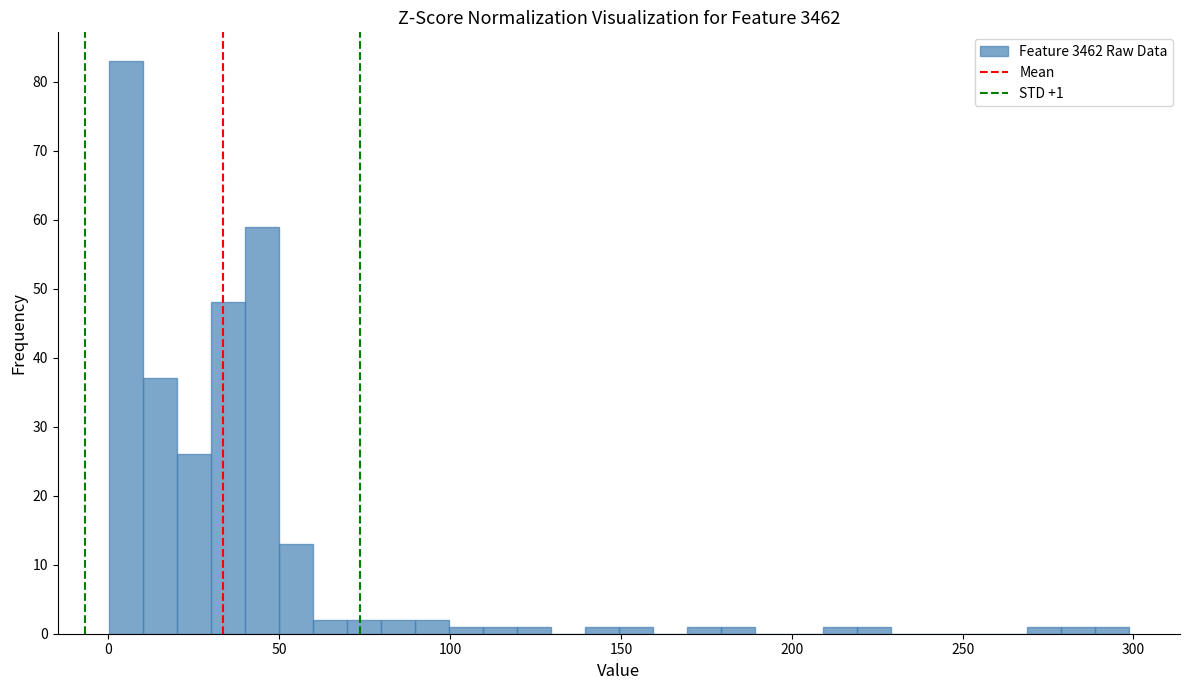

Read against the x-axis, roughly where is the centre of the tallest bar?

5